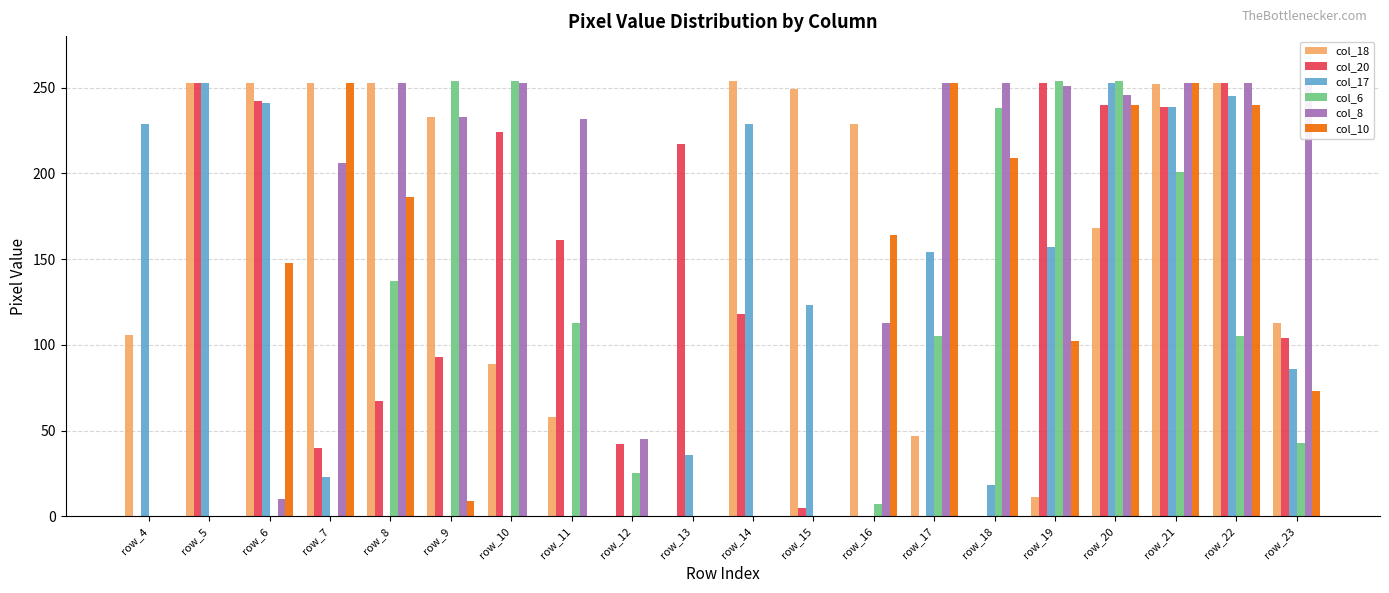

What is the spread (max minus min) of values at row_6?

253